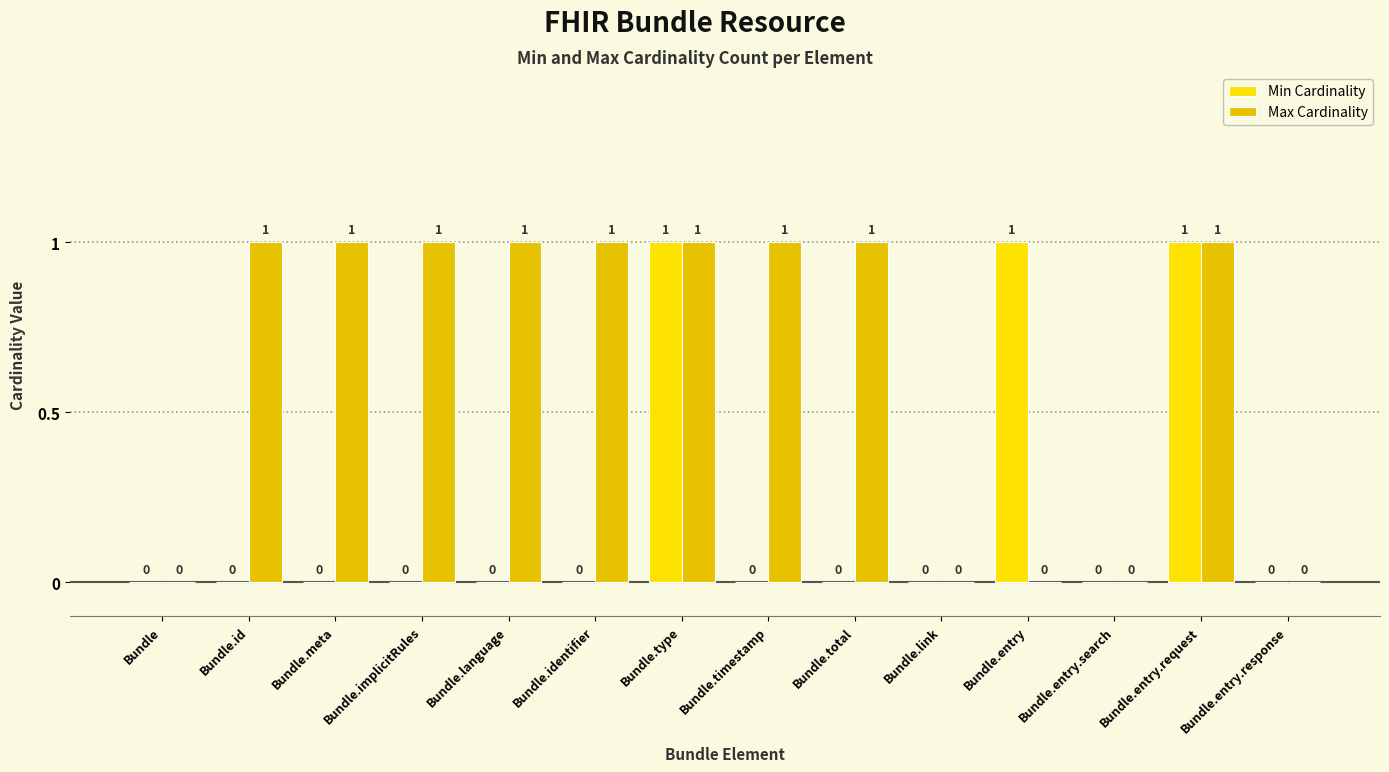

Reading left to right, extract all data points from this chart.

Min Cardinality: 0	0	0	0	0	0	1	0	0	0	1	0	1	0
Max Cardinality: 0	1	1	1	1	1	1	1	1	0	0	0	1	0